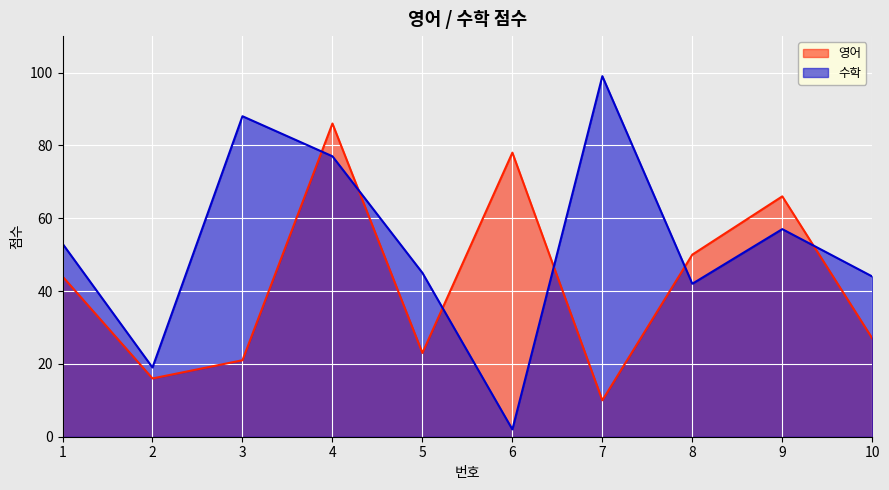

Which category has the lowest value in the 수학 series?

6